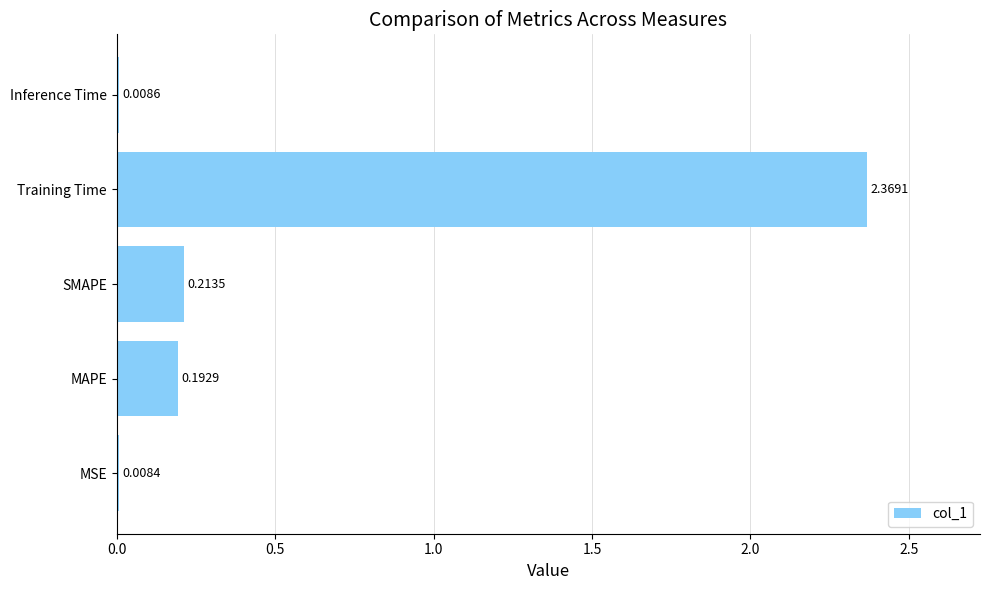

What is the change in value from SMAPE to Training Time?

+2.2